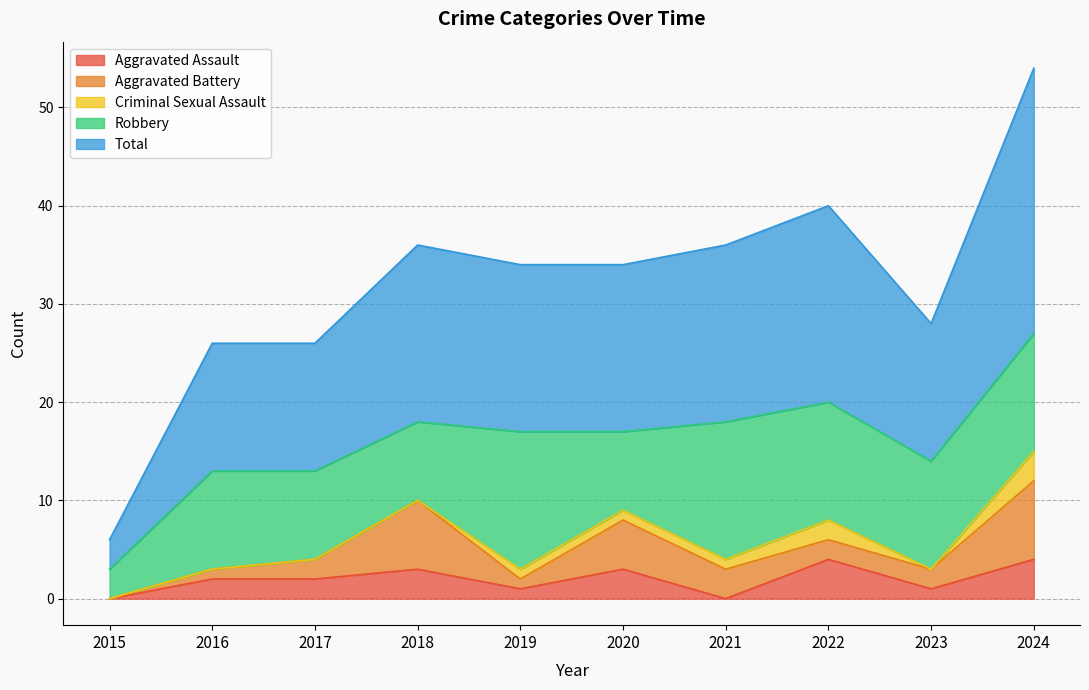

Rank the categories by Total value from lowest to highest.

2015, 2016, 2017, 2023, 2019, 2020, 2018, 2021, 2022, 2024